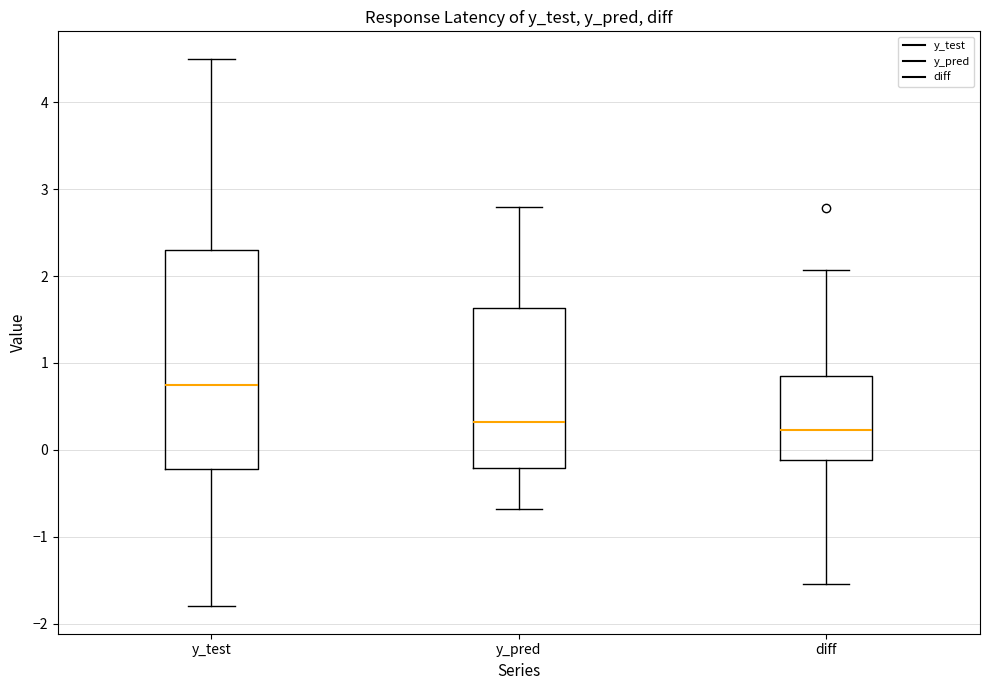

Reading left to right, transcribe this box plot: for each box, give where its median line is, the range the box spans, and where its two whiskers end, as read against the y-axis. The values are not printed on the chart, so give them approximately, as read against the axis.

y_test: median 0.8, box -0.2 to 2.3, whiskers -1.8 to 4.5
y_pred: median 0.3, box -0.2 to 1.6, whiskers -0.7 to 2.8
diff: median 0.2, box -0.1 to 0.8, whiskers -1.5 to 2.1